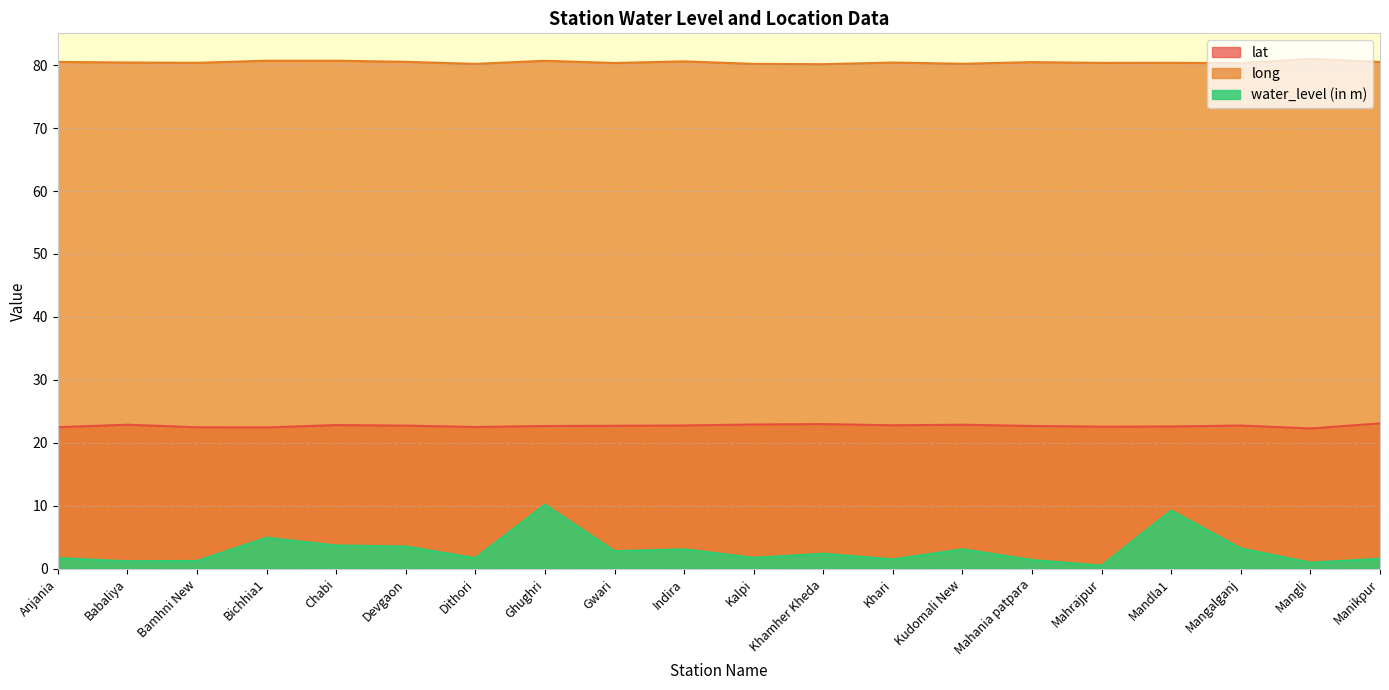

What is the difference between the long values at Kudomali New and Mahrajpur?

0.1